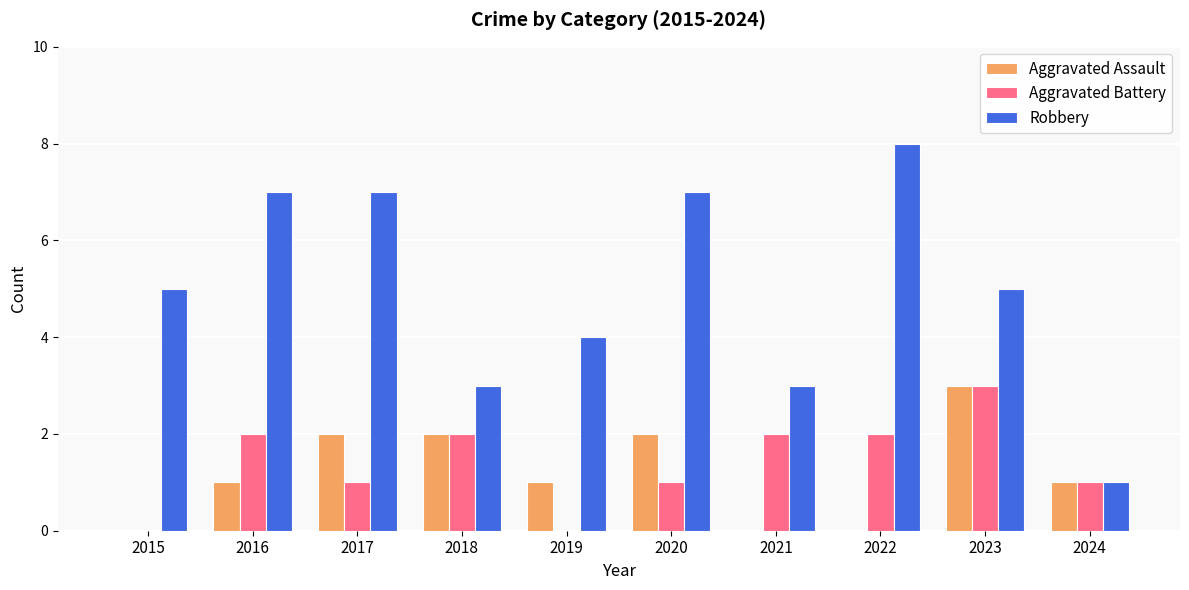

What value does the Aggravated Battery series have at 2018?

2